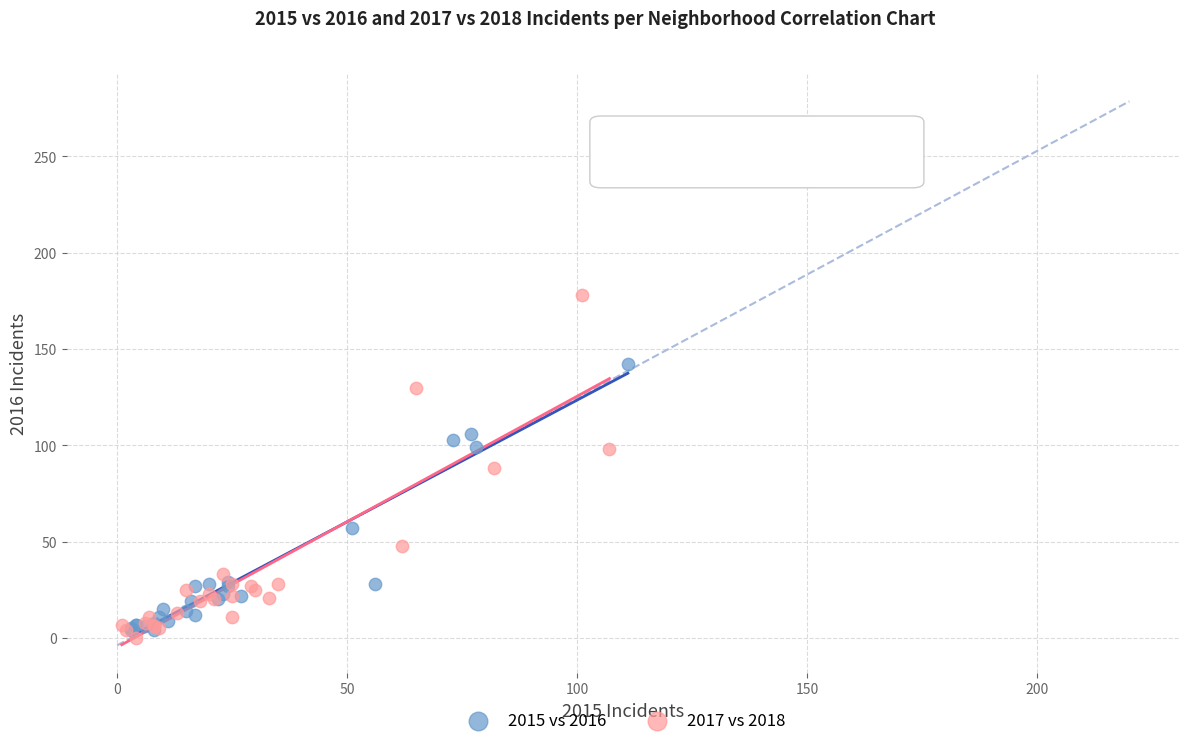

Which series has the largest Y range (max minus min)?

2017 vs 2018